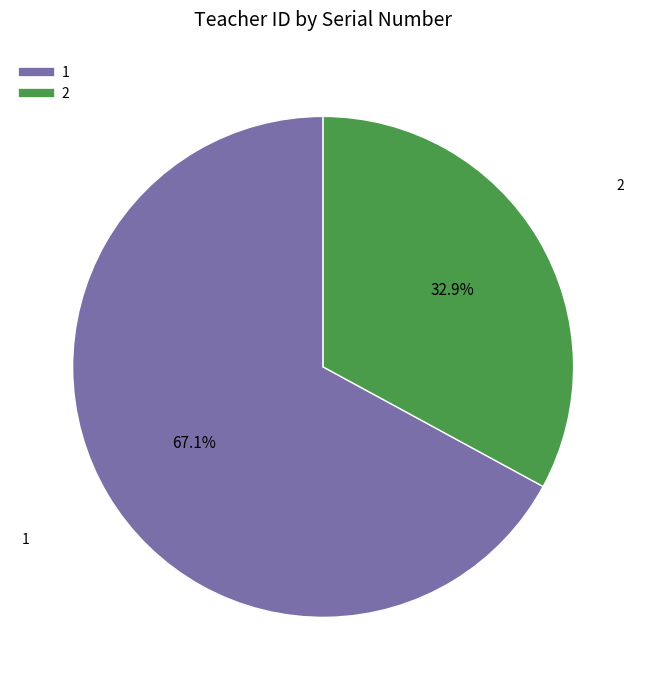

Which slice is the largest?

1